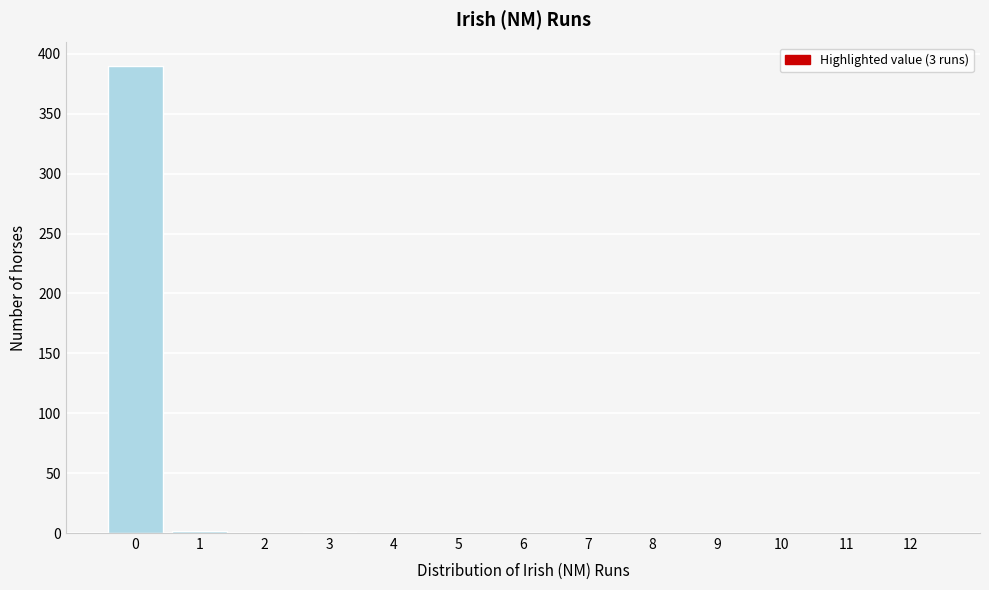

What is the sum of all values?

393